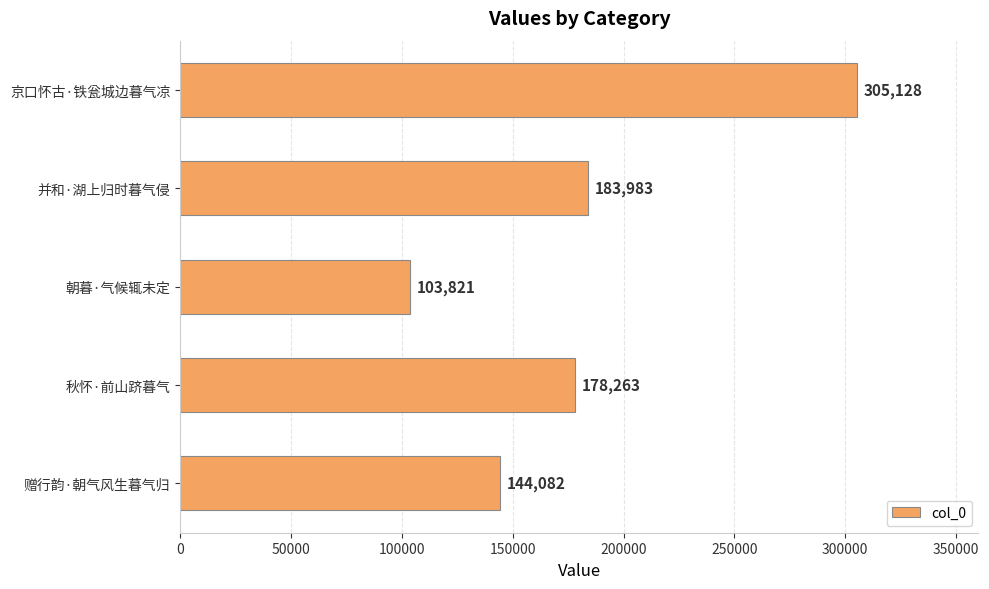

Does the chart contain any negative values?

No